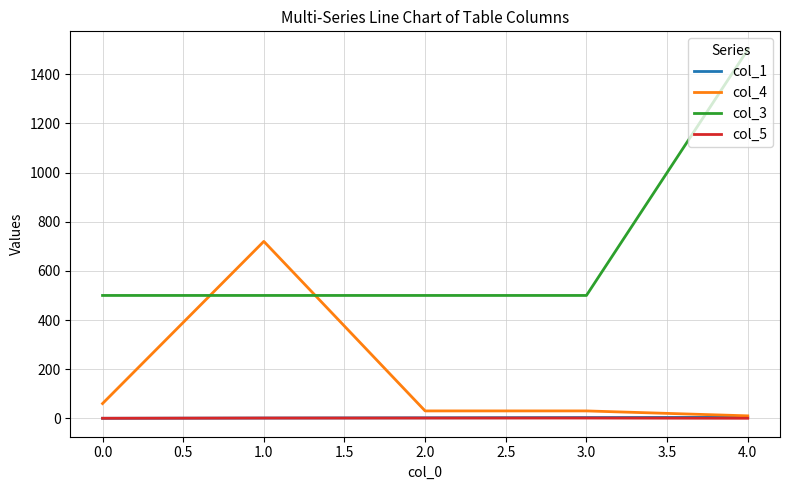

At which category is the sum across all series the highest?

4.0